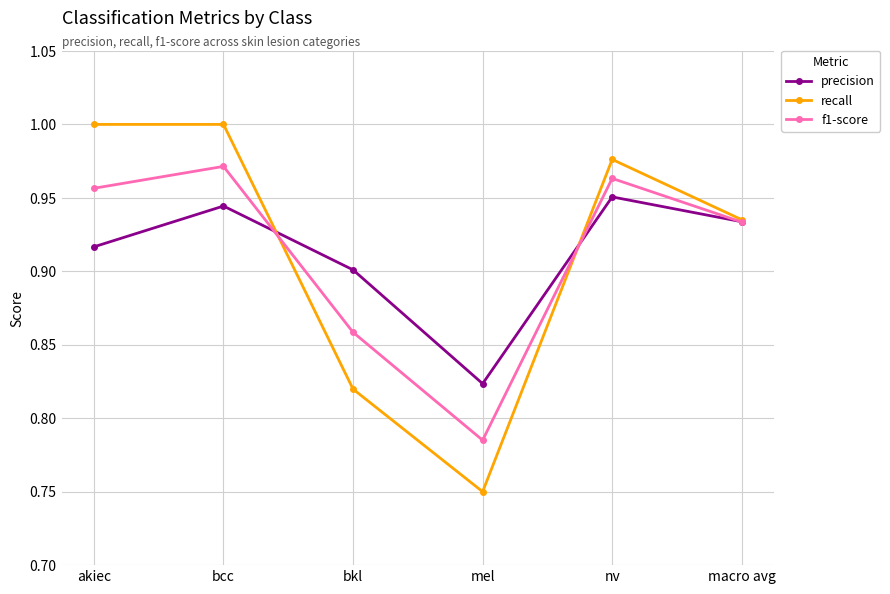

What position from the left is mel?

4